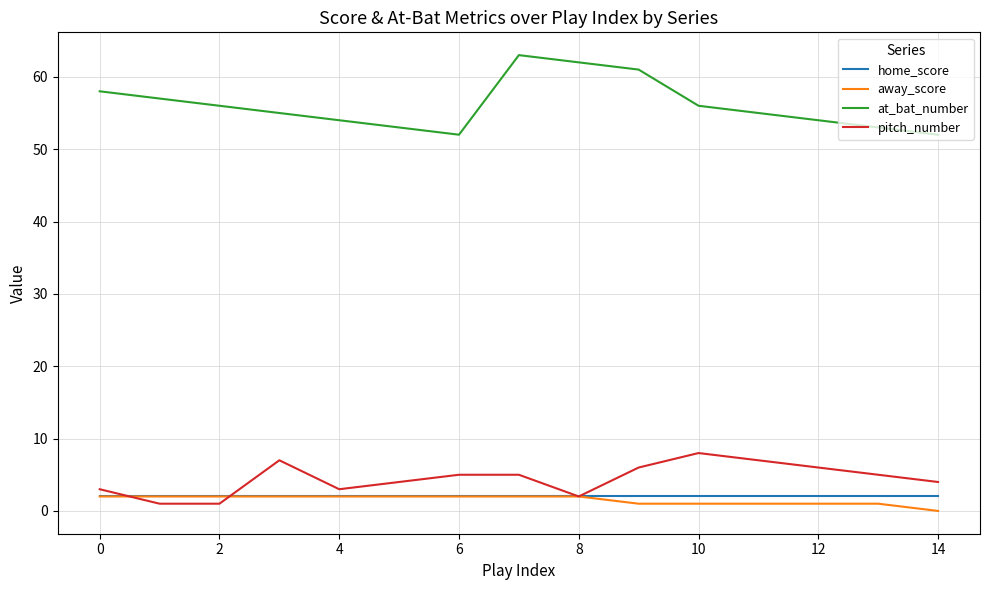

What is the greatest value displayed?

63